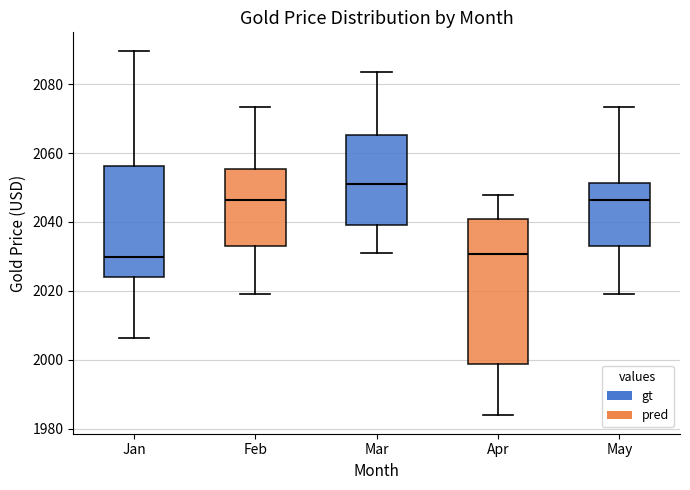

Reading left to right, read every box against the y-axis: the position of its median line, the range the box covers, and the ends of its whiskers. The values are not printed on the chart, so give them approximately, as read against the axis.

Jan: median 2030, box 2024 to 2056, whiskers 2006 to 2090
Feb: median 2046, box 2034 to 2056, whiskers 2020 to 2074
Mar: median 2052, box 2040 to 2066, whiskers 2030 to 2084
Apr: median 2030, box 1998 to 2040, whiskers 1984 to 2048
May: median 2046, box 2034 to 2052, whiskers 2020 to 2074